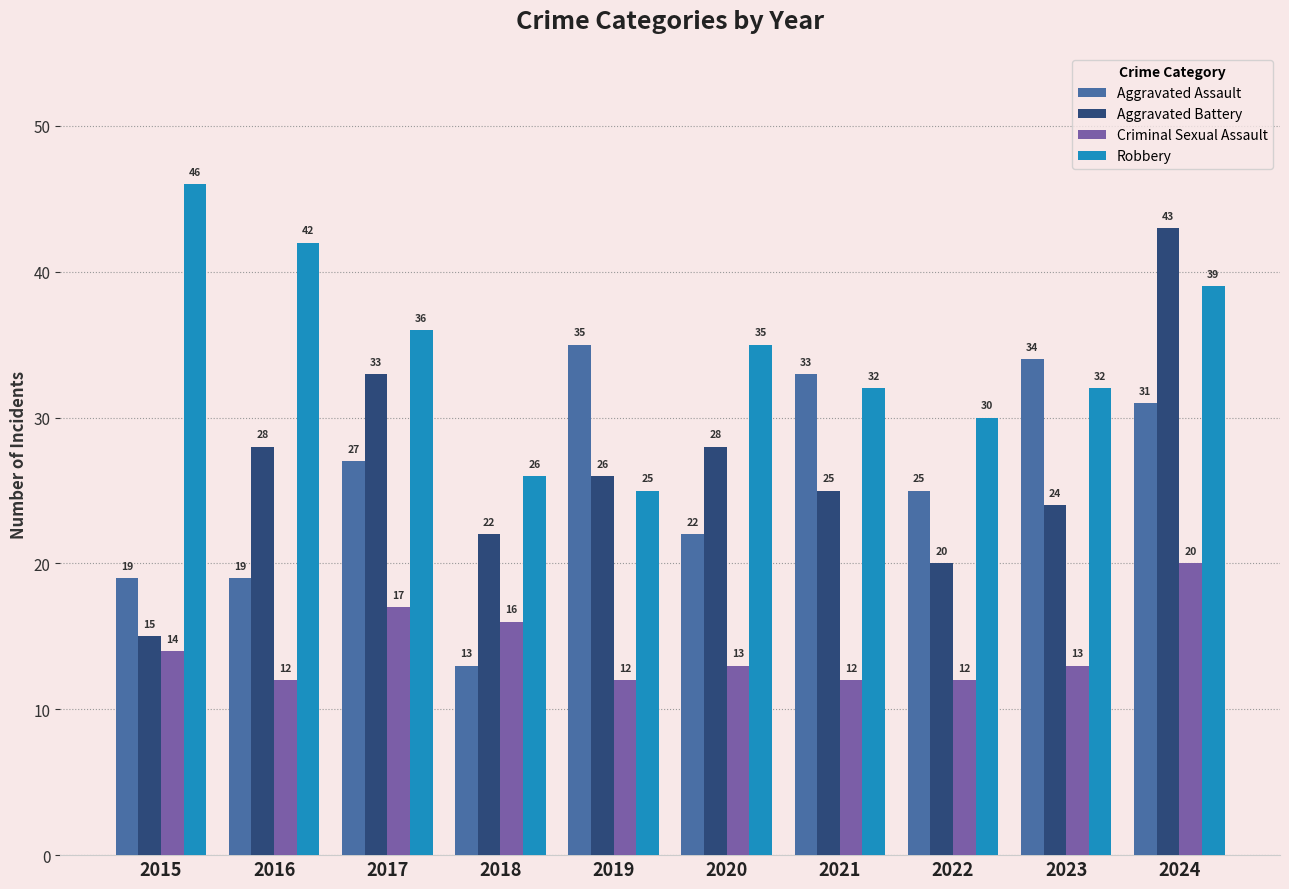

What is the average value of the Aggravated Battery series?

26